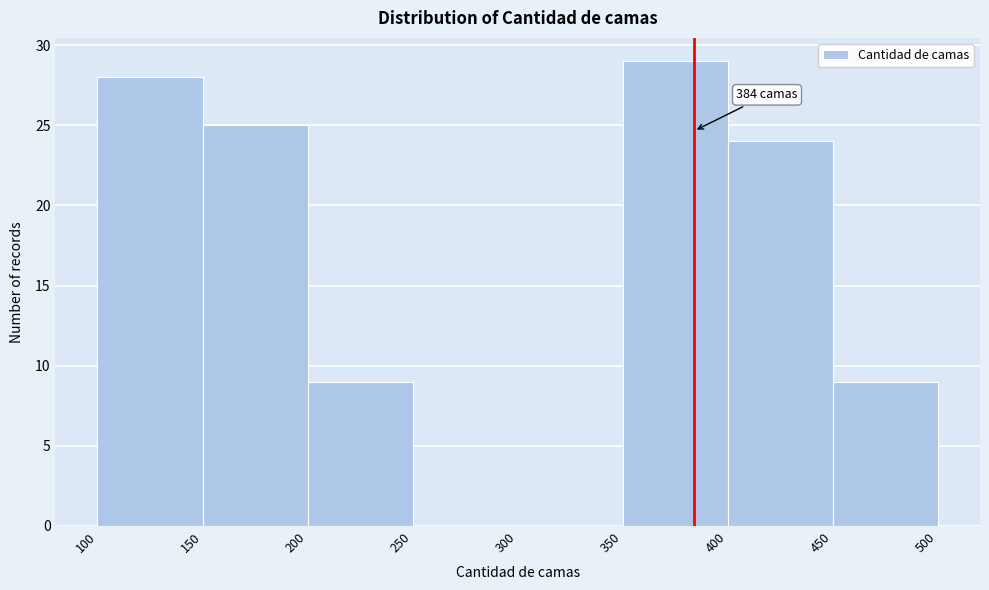

Which range on the x-axis has the tallest bar?

350 to 400